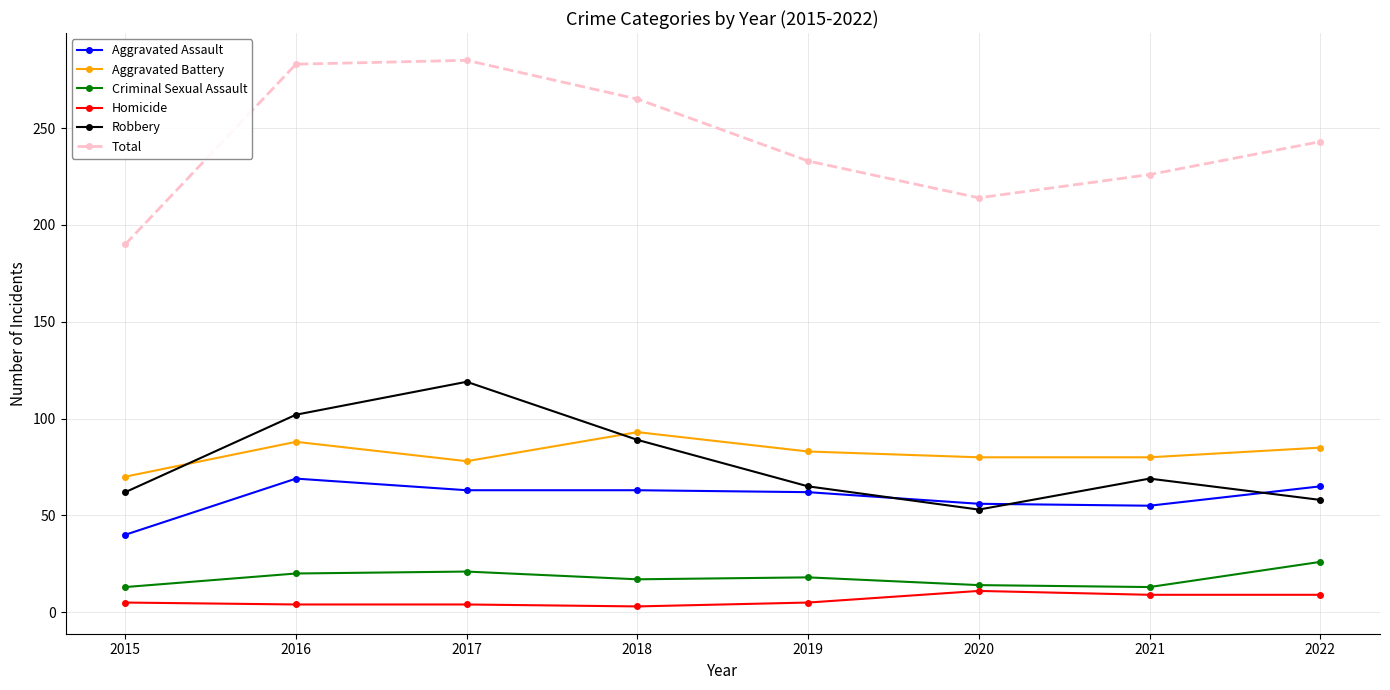

What are all the series names shown in the legend?

Aggravated Assault, Aggravated Battery, Criminal Sexual Assault, Homicide, Robbery, Total